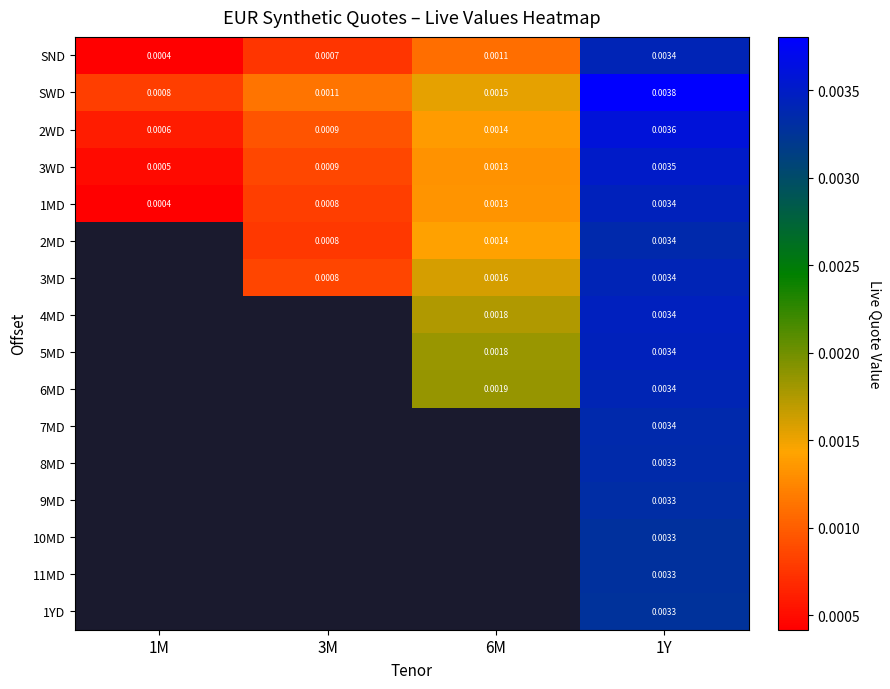

Is the value of SND at 6M greater than the value of 11MD at 1Y?

No